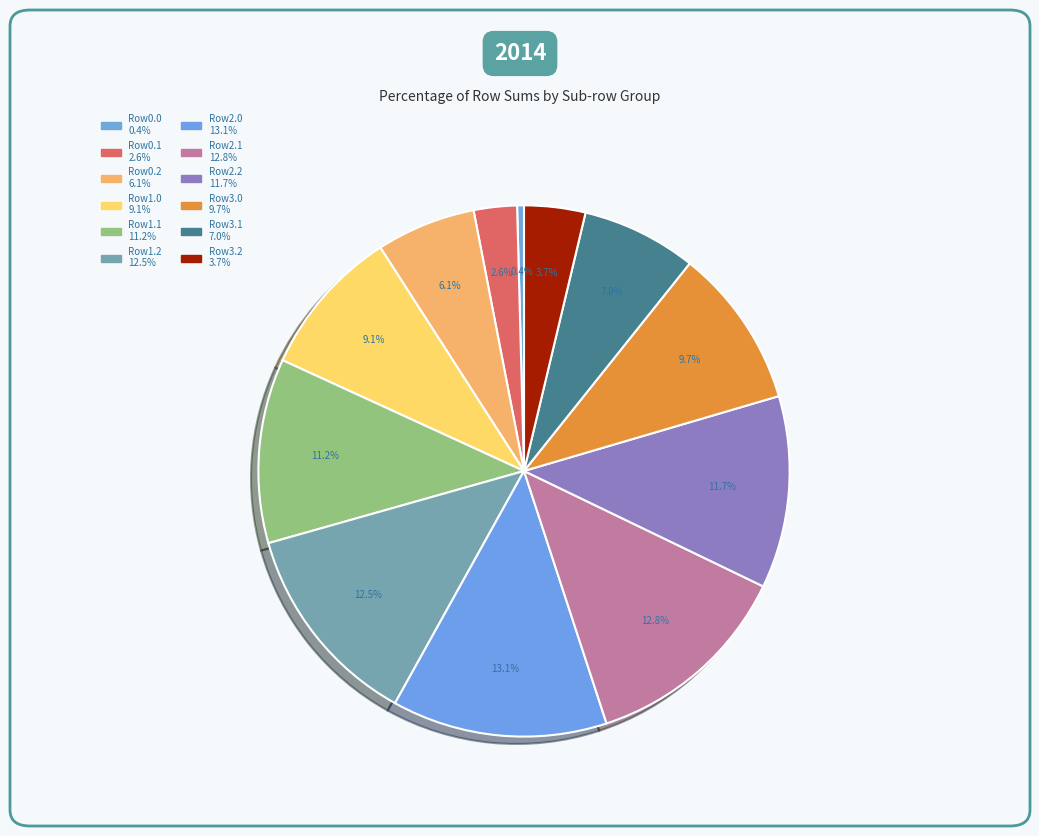

How many slices are in this pie chart?

12